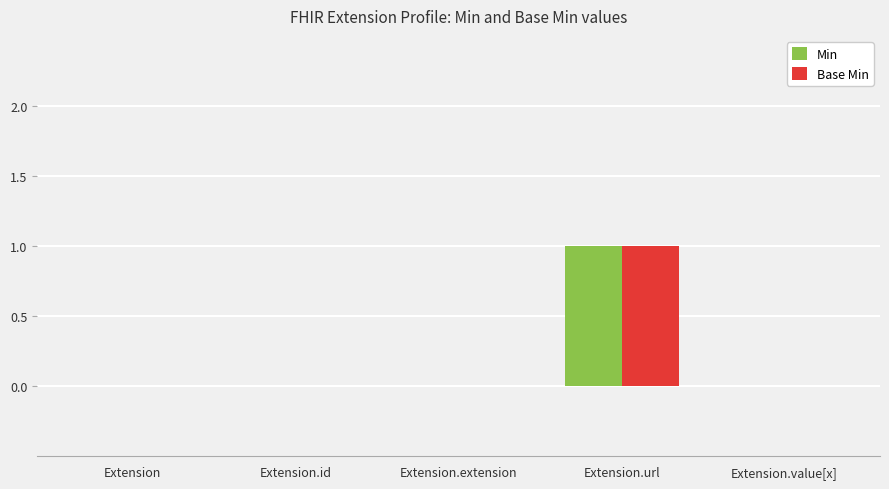

At which category is the sum across all series the highest?

Extension.url